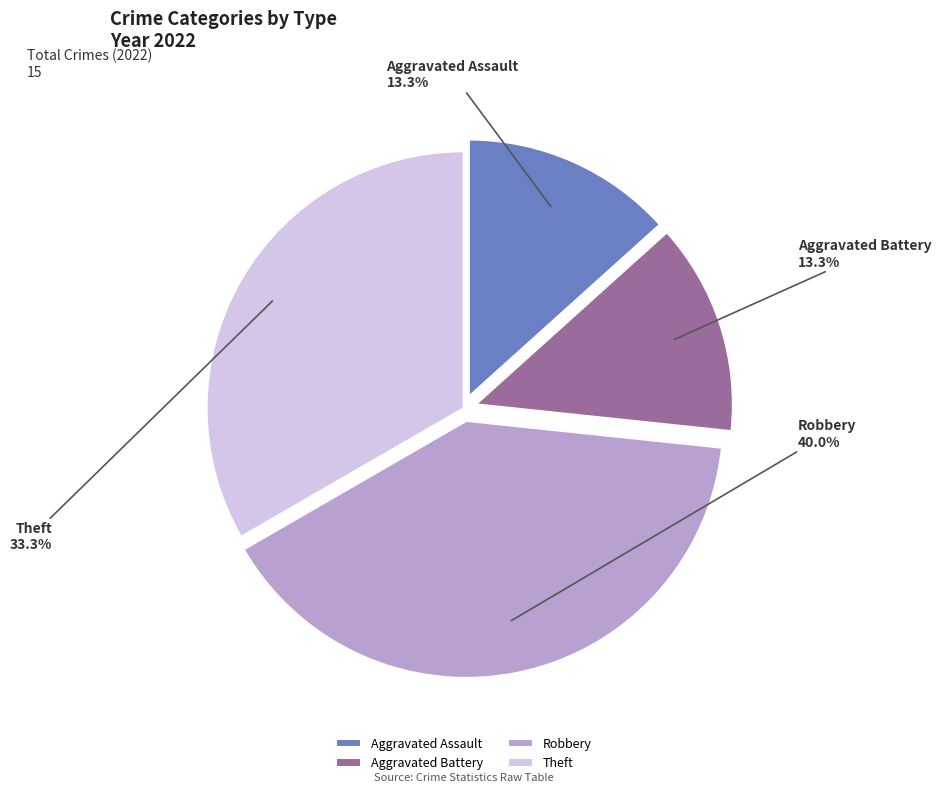

Which slice is the largest?

Robbery